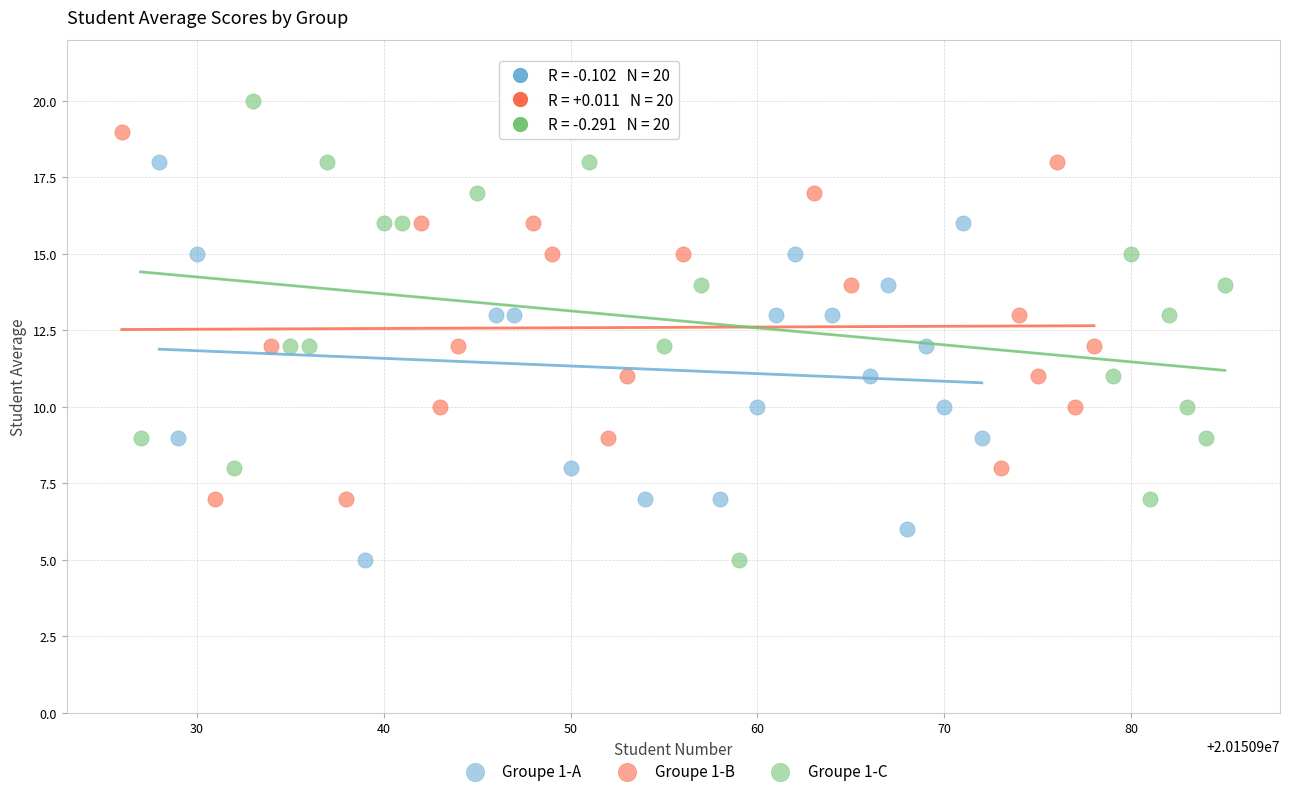

Which series reaches the maximum Y coordinate?

Groupe 1-C